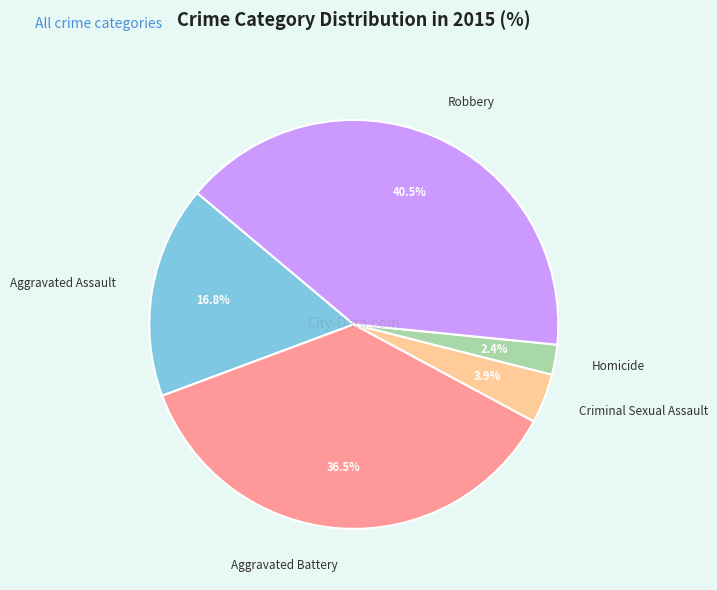

Which has a higher value, Criminal Sexual Assault or Homicide?

Criminal Sexual Assault